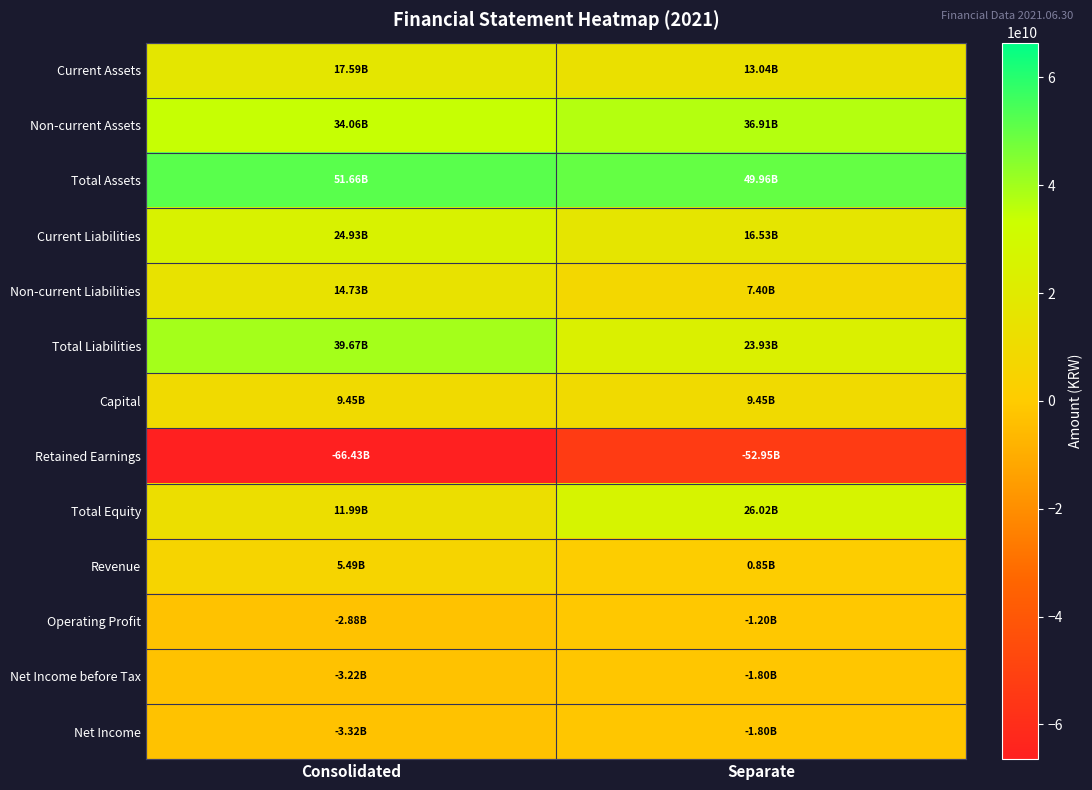

Which series has the largest total across all categories?

Total Assets